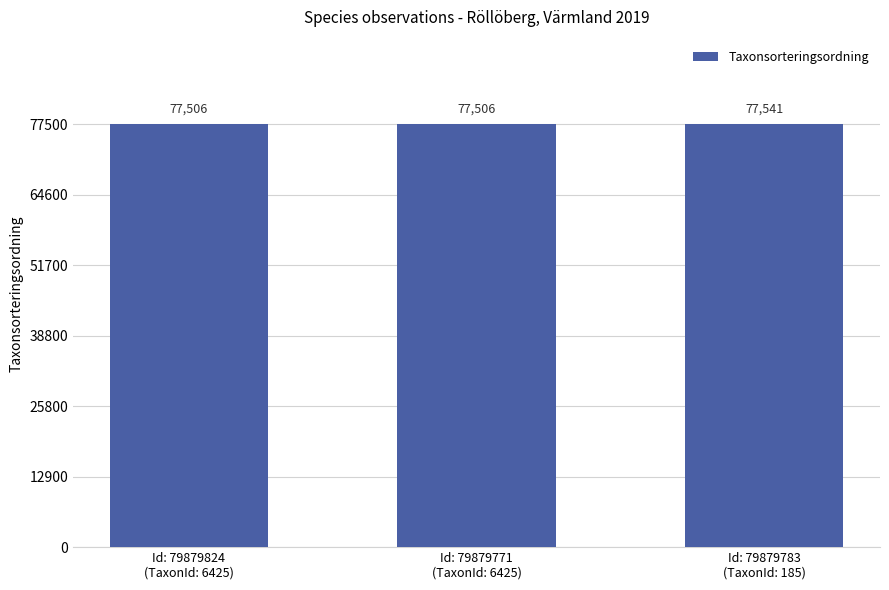

Count the number of values greater than 77506.

1